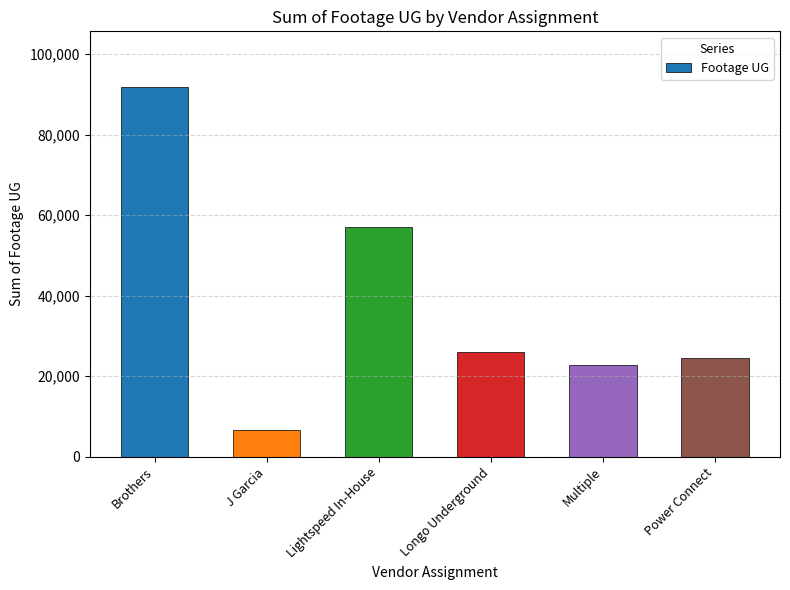

How many distinct data groups are displayed?

1